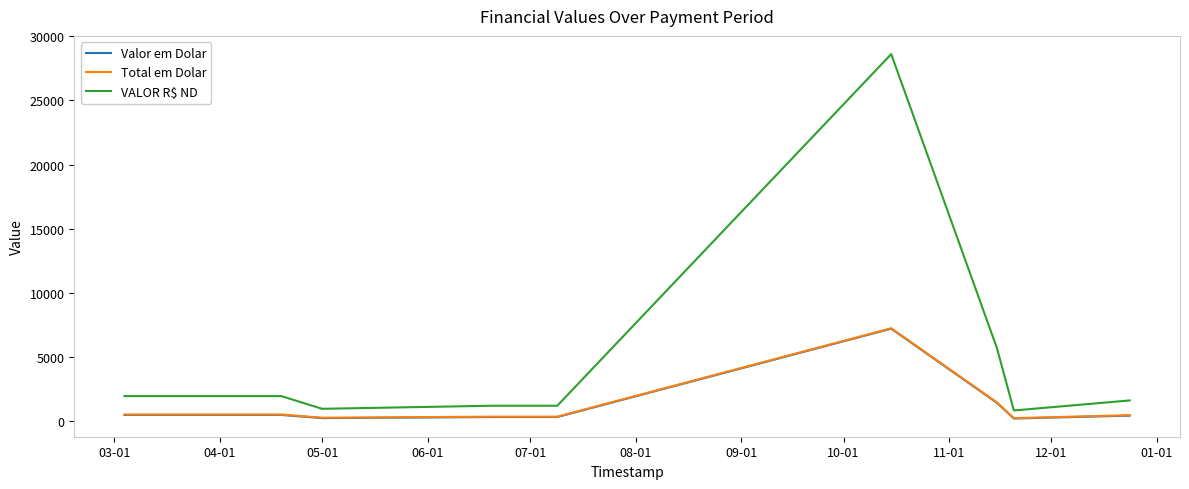

Which series has the widest spread of values?

VALOR R$ ND